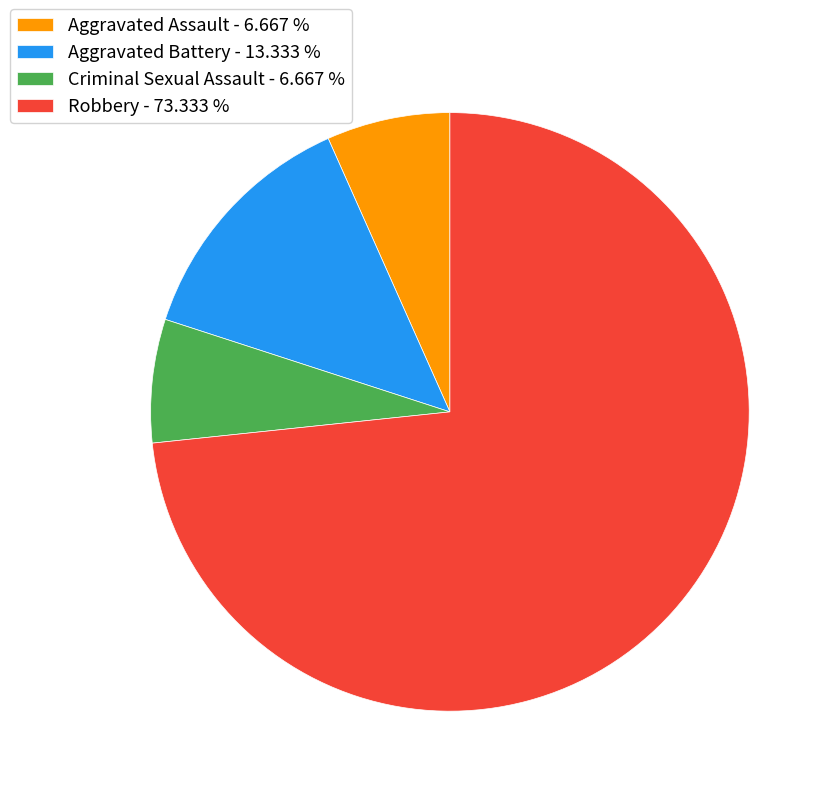

Do Aggravated Battery - 13.333 % and Criminal Sexual Assault - 6.667 % together represent more than half of the pie?

No